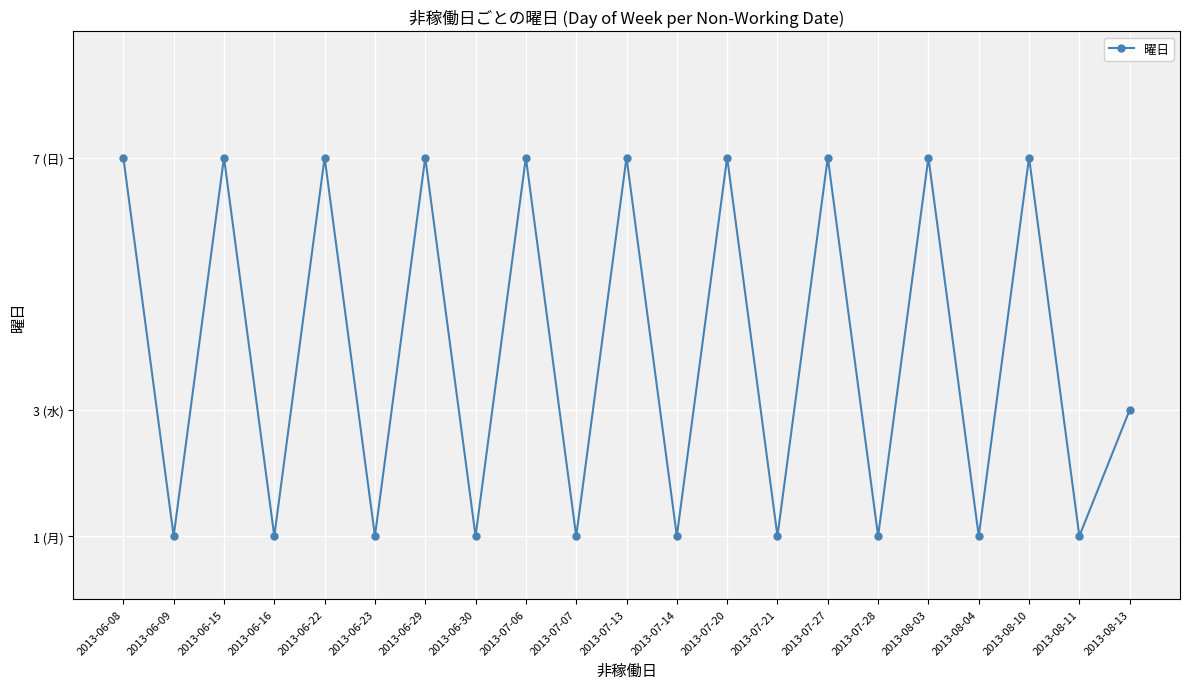

What is the label of the 18th point from the right?

2013-06-16